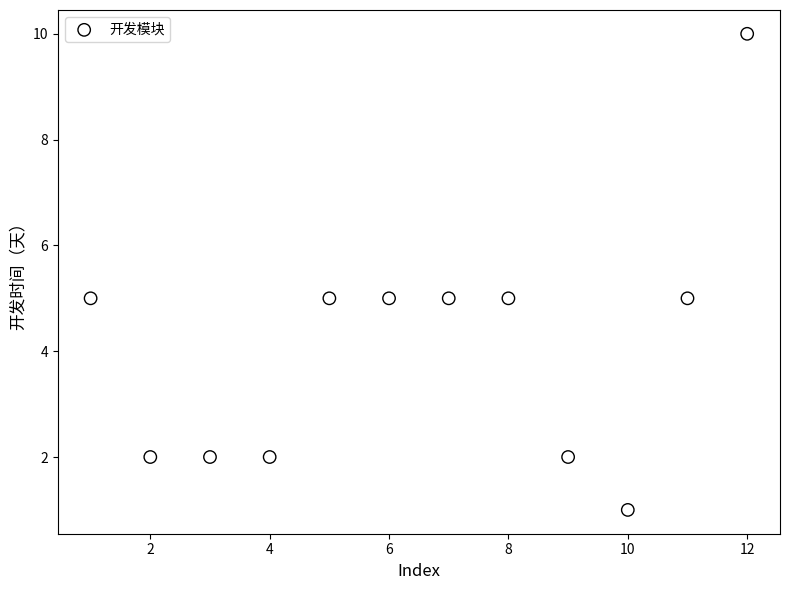

What is the average Y value?

4